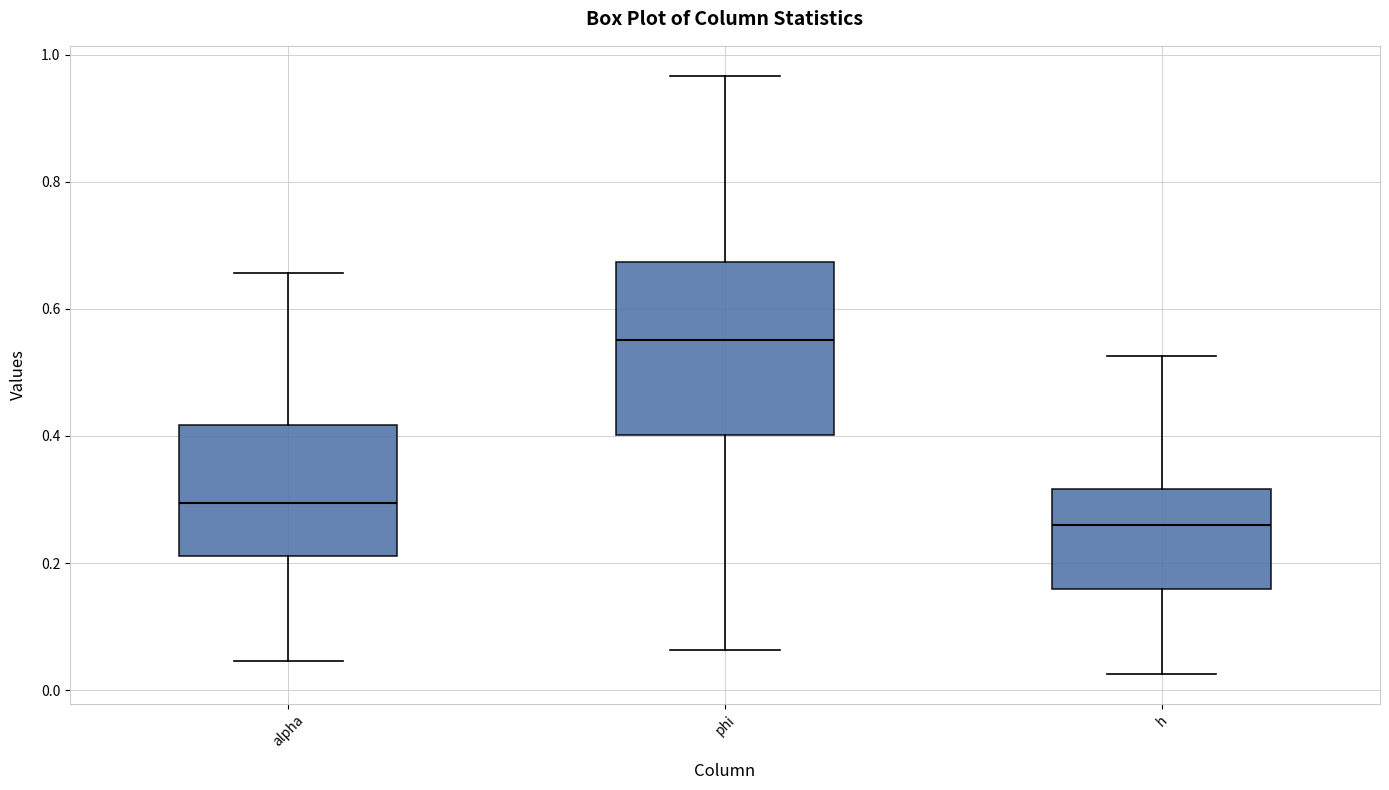

Which box is the tallest, from its lower edge to its upper edge?

phi